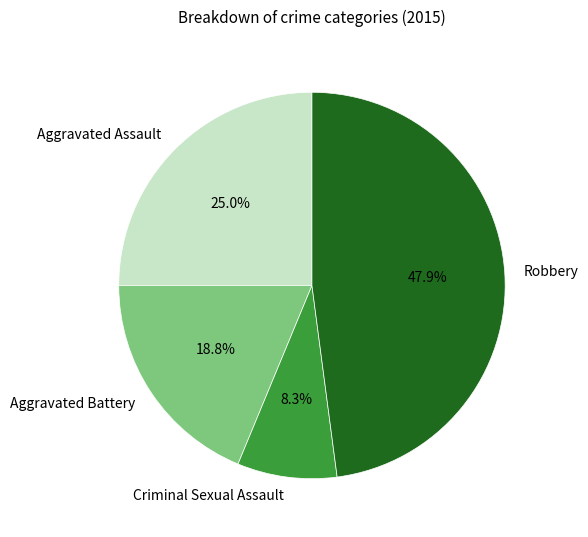

Combined, do Aggravated Battery and Aggravated Assault account for over 50%?

No